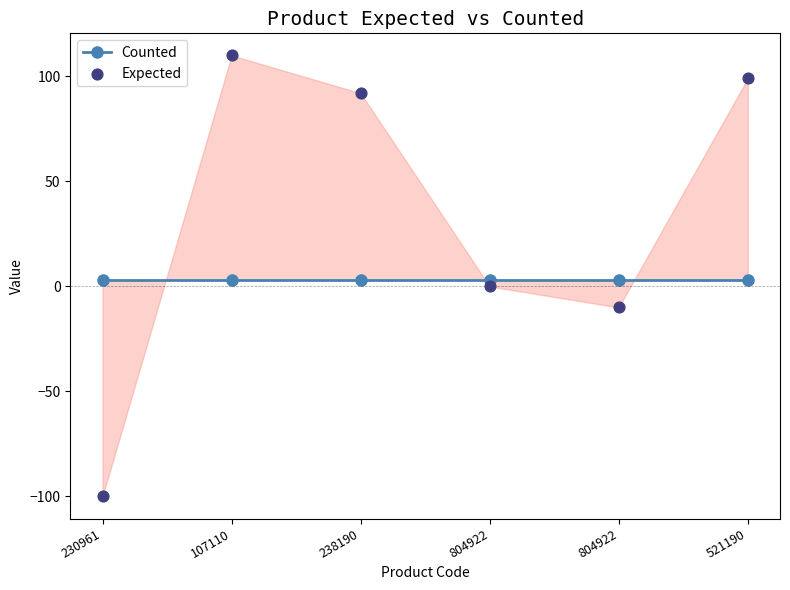

Which series contains the lowest Y value?

Expected